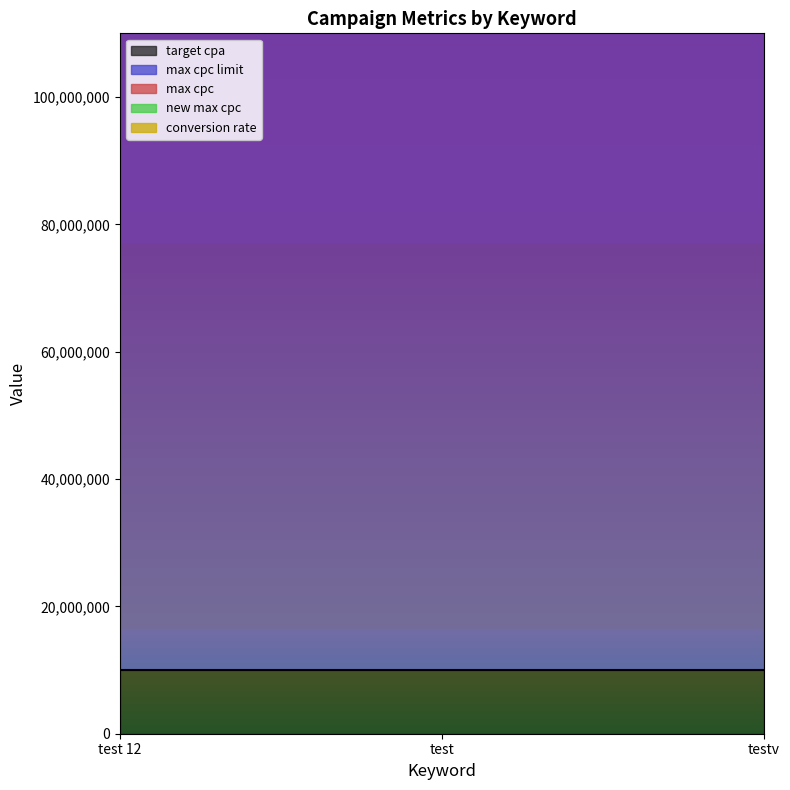

Which series has the largest range (max minus min)?

target cpa